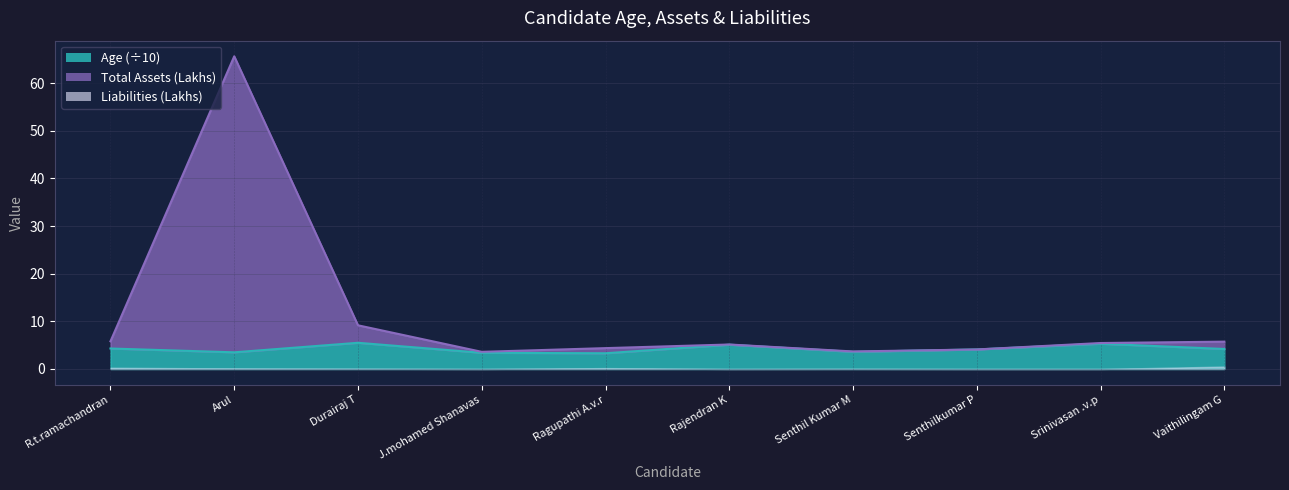

True or false: Age and Total Assets (Lakhs) cross at least once.

False